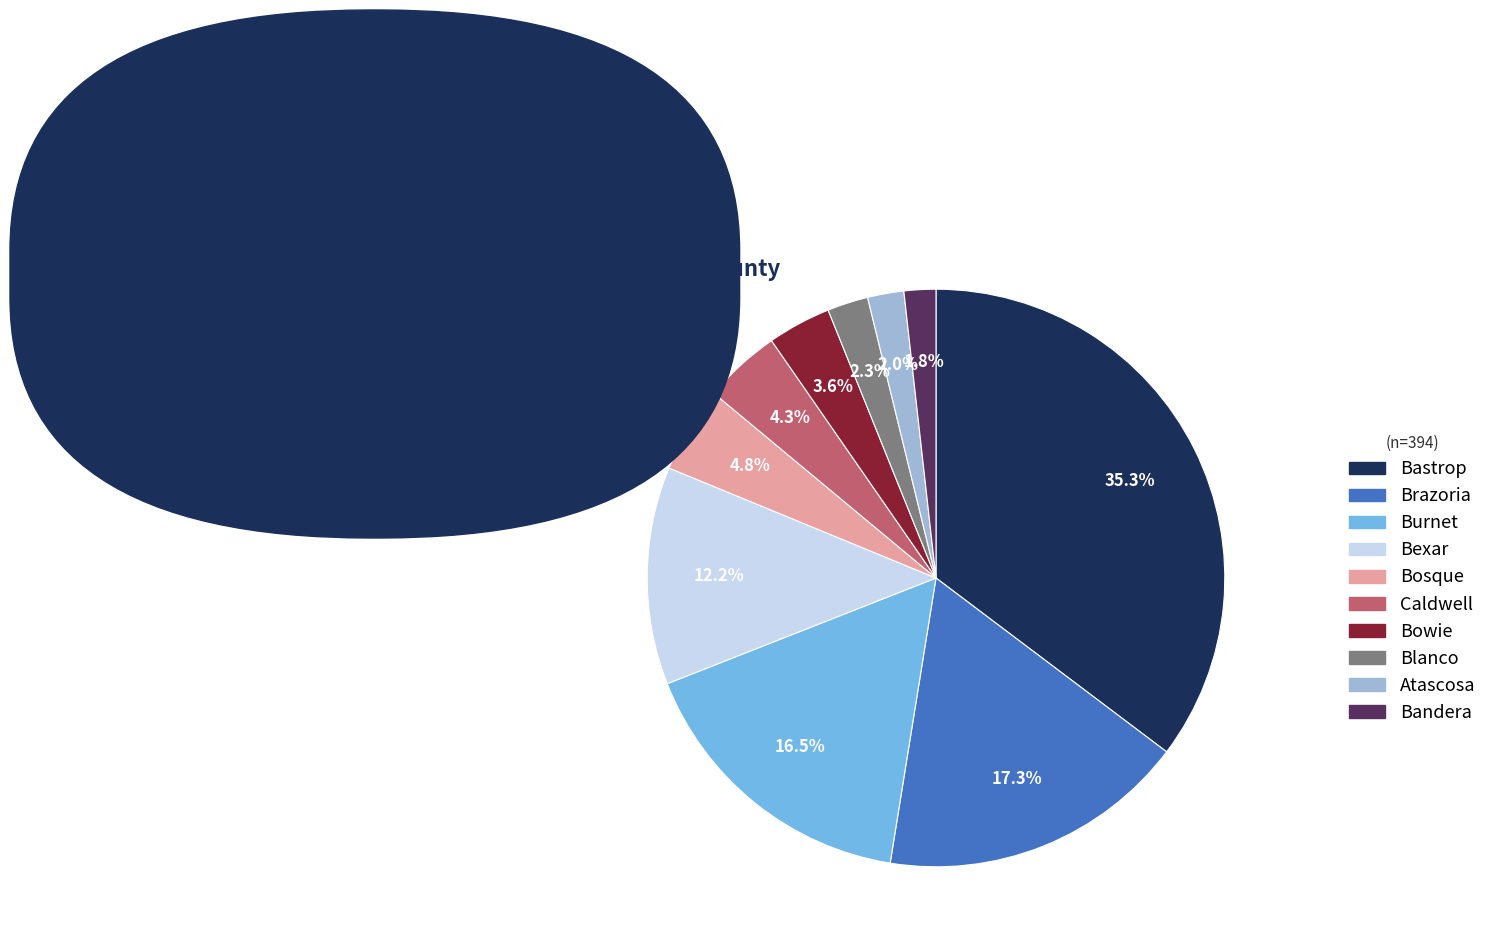

Count the number of slices in the pie.

10